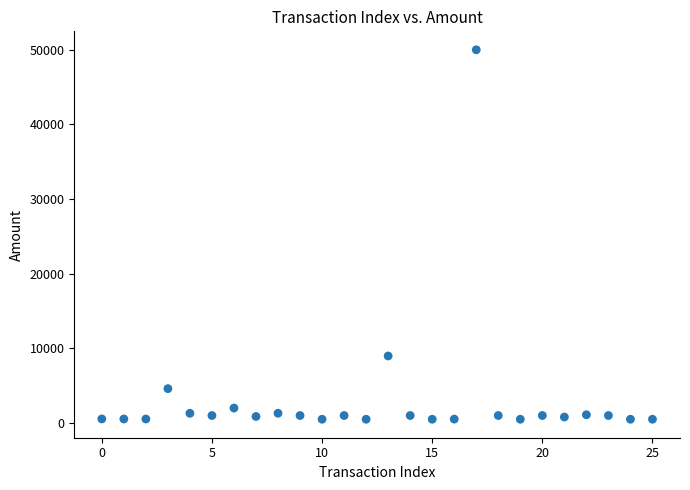

What is the range of Y values (max minus min)?

49500.1